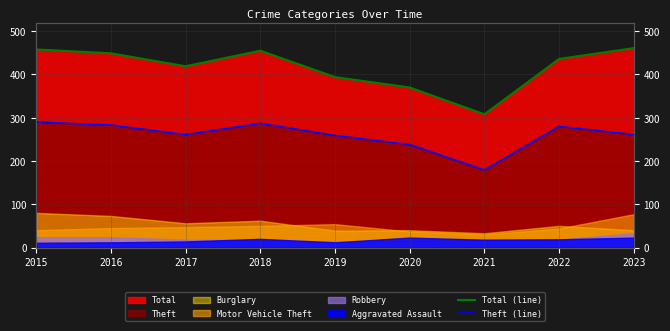

The value of Theft (line) at 2023 is 79. True or false?

False